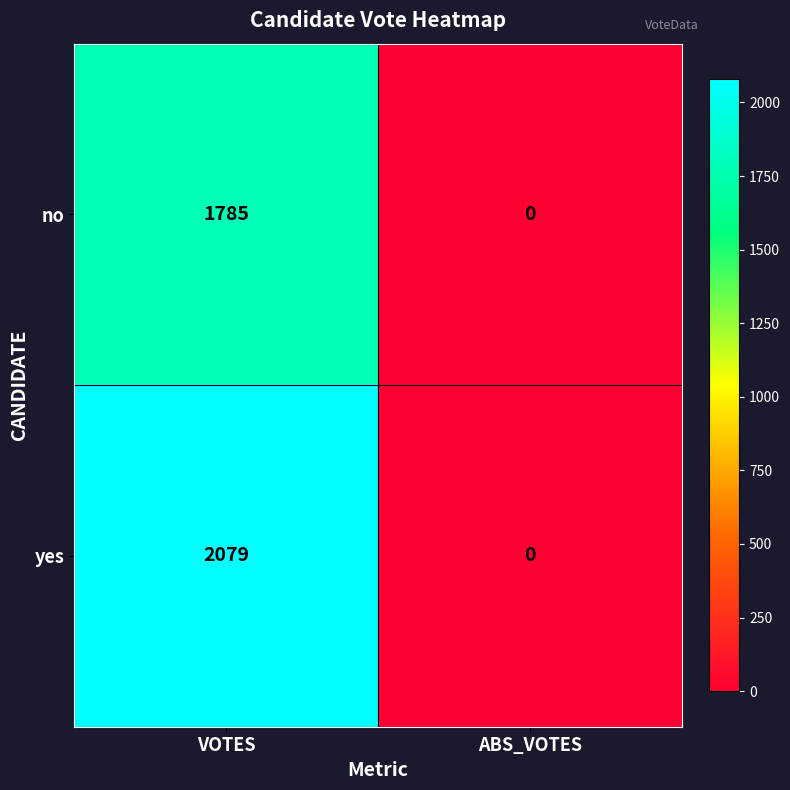

Which series changed the most between VOTES and ABS_VOTES?

yes